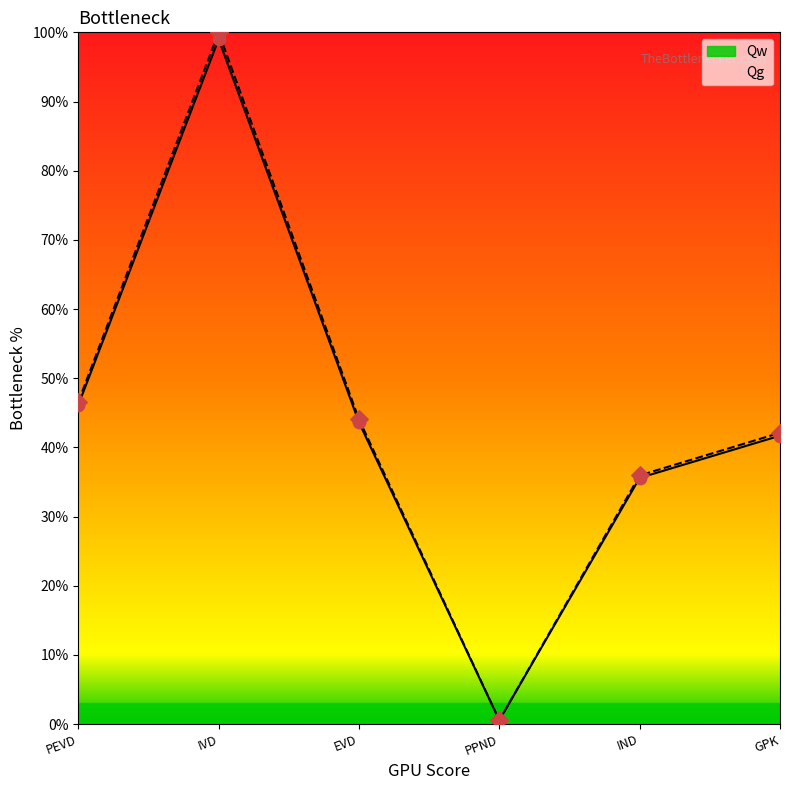

Which series contains the highest Y value?

Qw